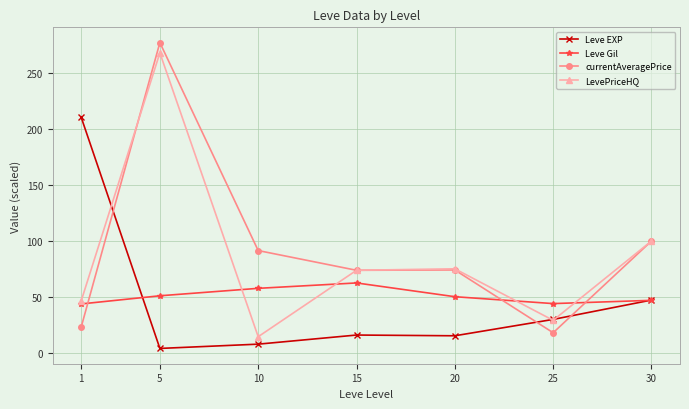

How many interior local peaks does the LevePriceHQ series have?

2